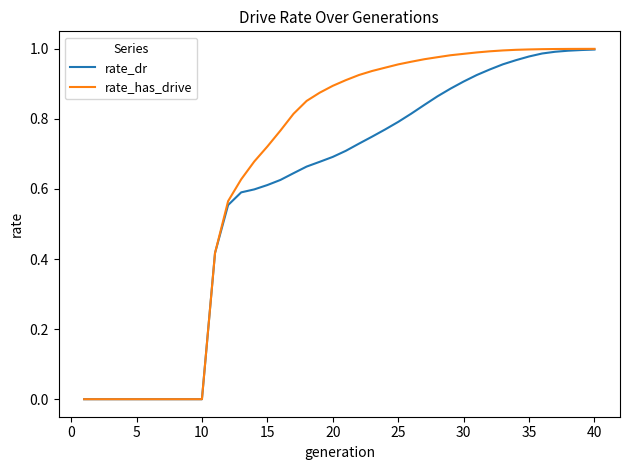

Rank the series by their average value, from highest to lowest.

rate_has_drive, rate_dr